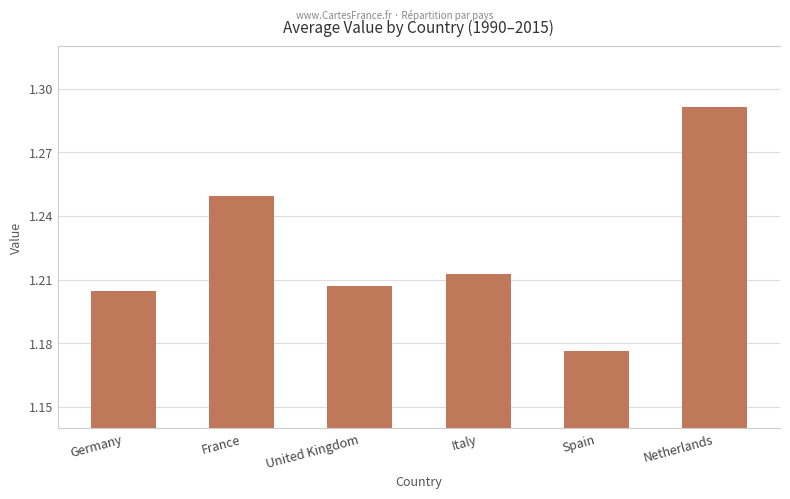

Which has a higher value, Spain or Germany?

Germany